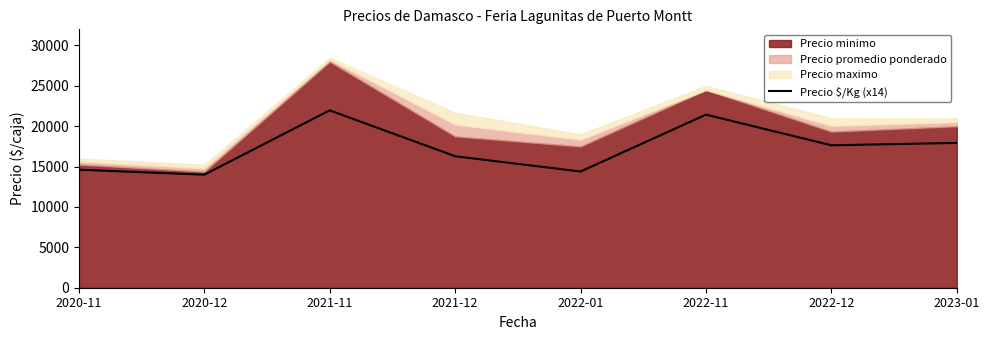

Count the number of categories in the chart.

8